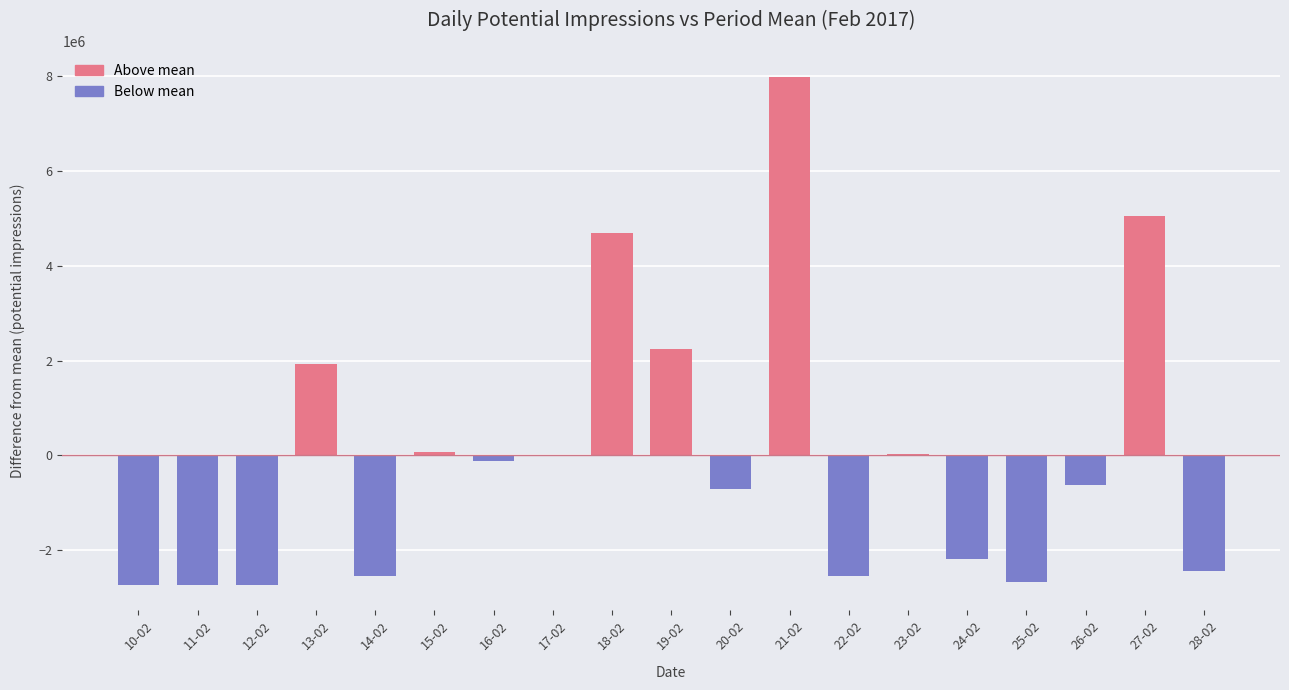

What is the greatest value displayed?

7990196.1